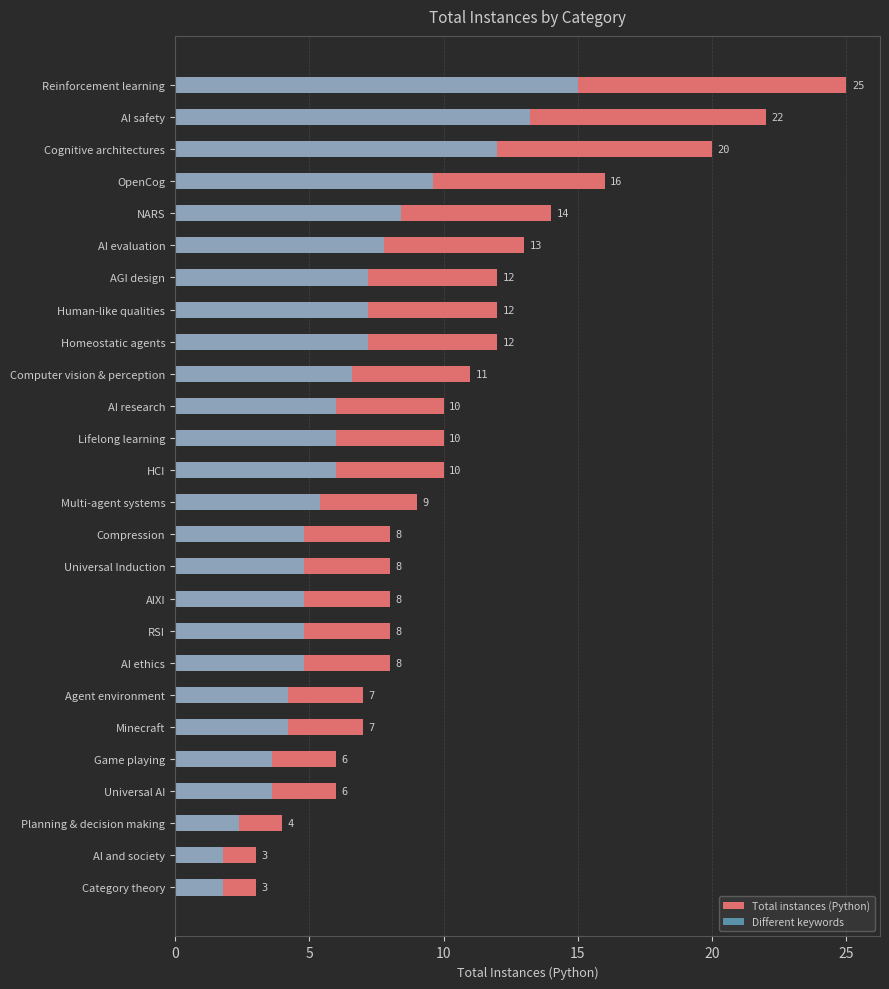

Between RSI and Human-like qualities, which series saw the biggest shift?

Total instances (Python)